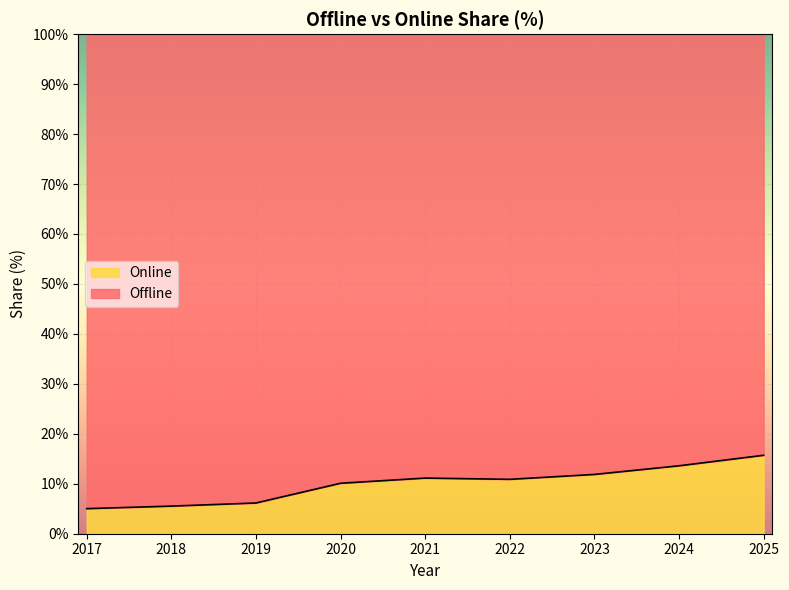

What is the change in value from 2020 to 2022?

+0.8